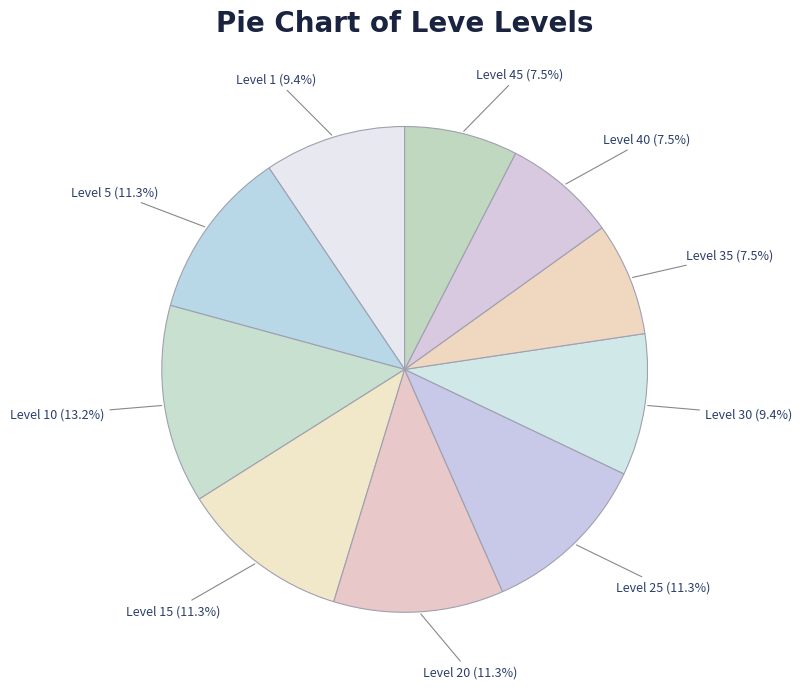

Combined, what portion of the pie is Level 35 and Level 5?

18.9%